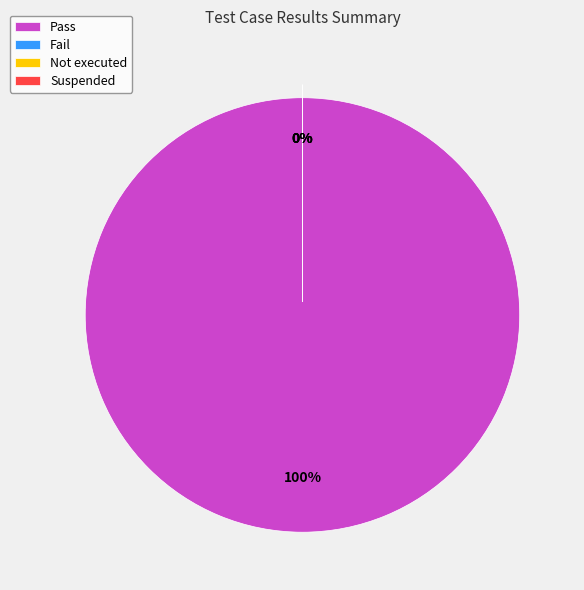

Is it true that Not executed is 0% of the pie?

True